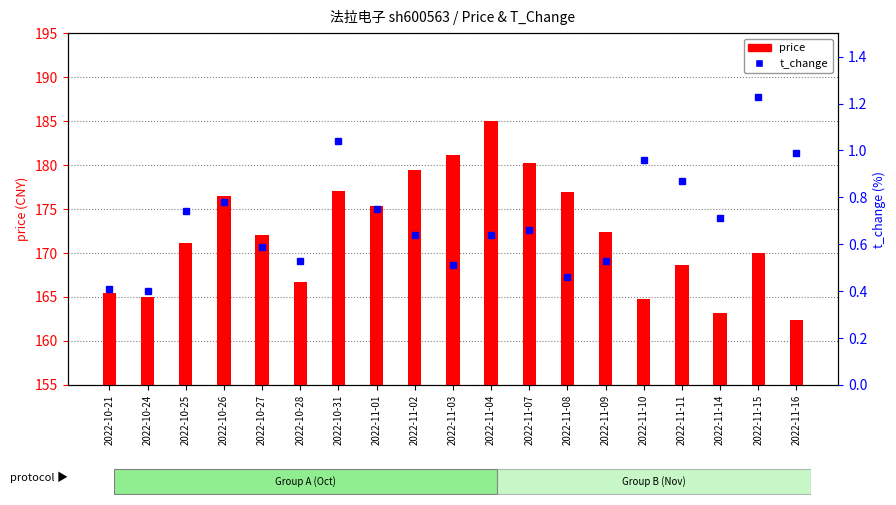

Which series has the largest total across all categories?

price